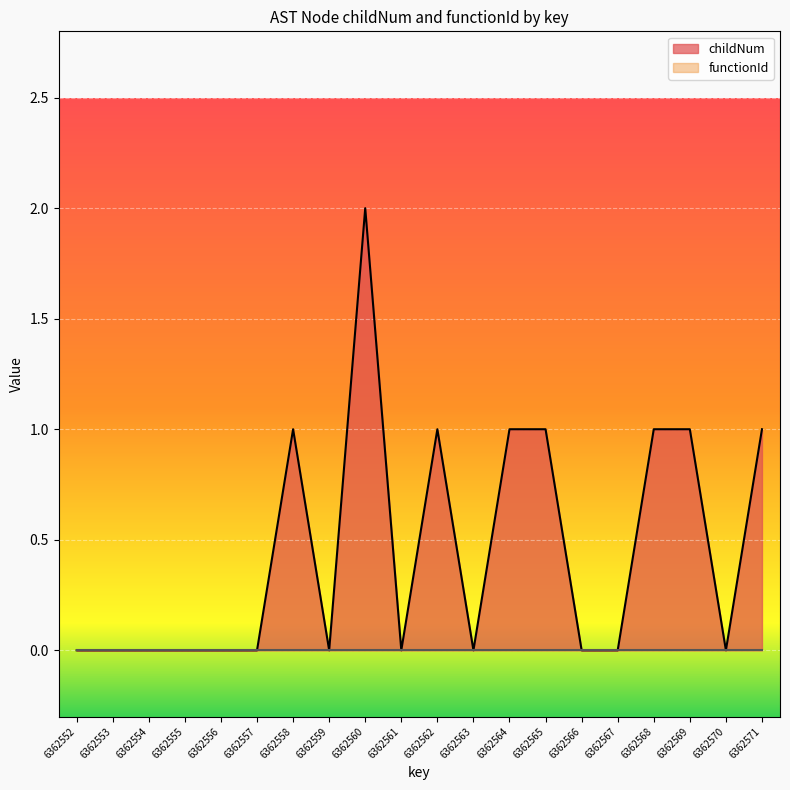

What is the value of the 17th point from the left?

1